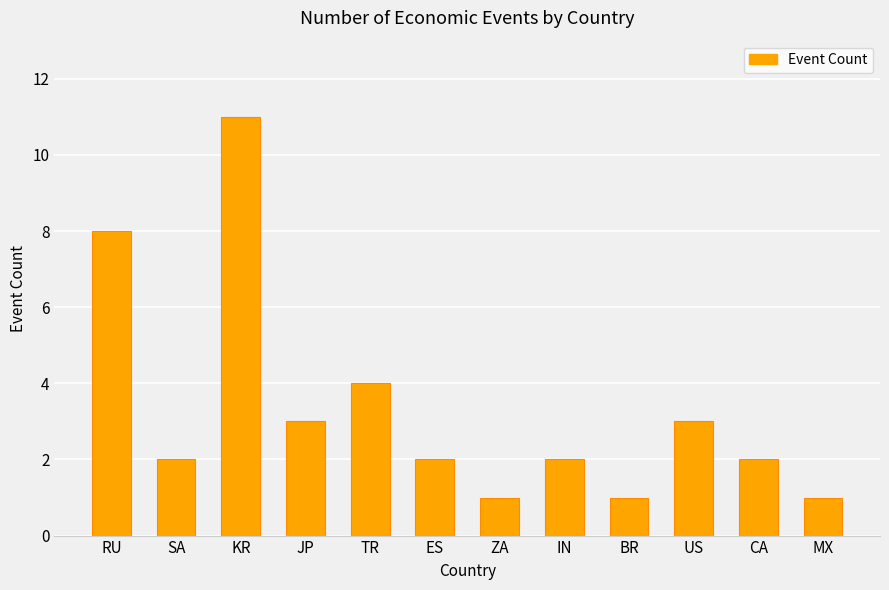

Read the value at KR, to the nearest 10.

10